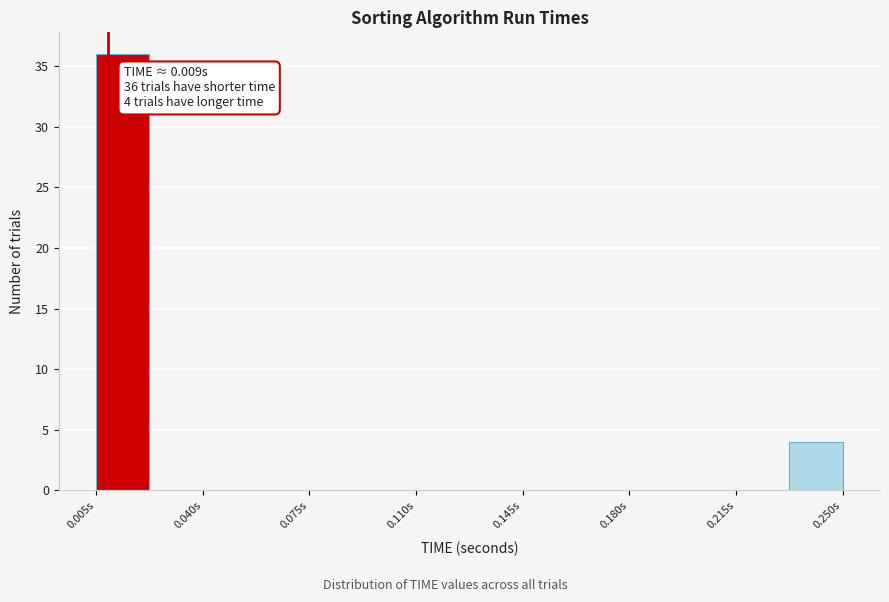

Read against the x-axis, roughly where is the centre of the tallest bar?

0.015